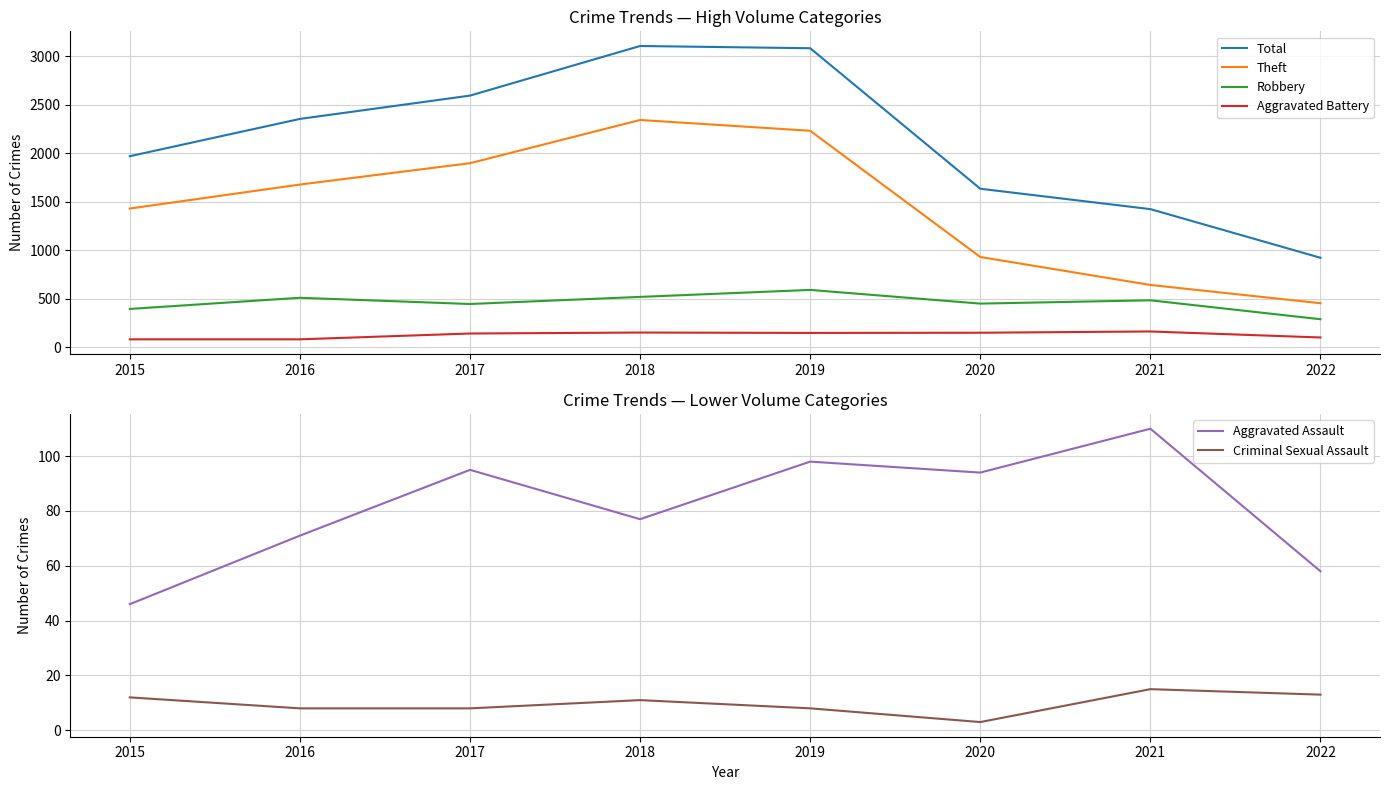

Which series has the widest spread of values?

Total